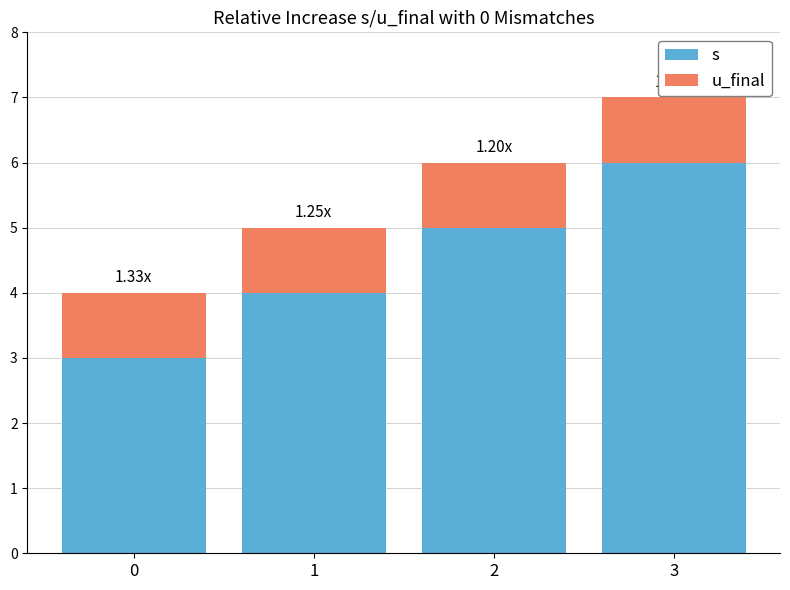

What is the value of the s bar at the 3rd from the left?

5